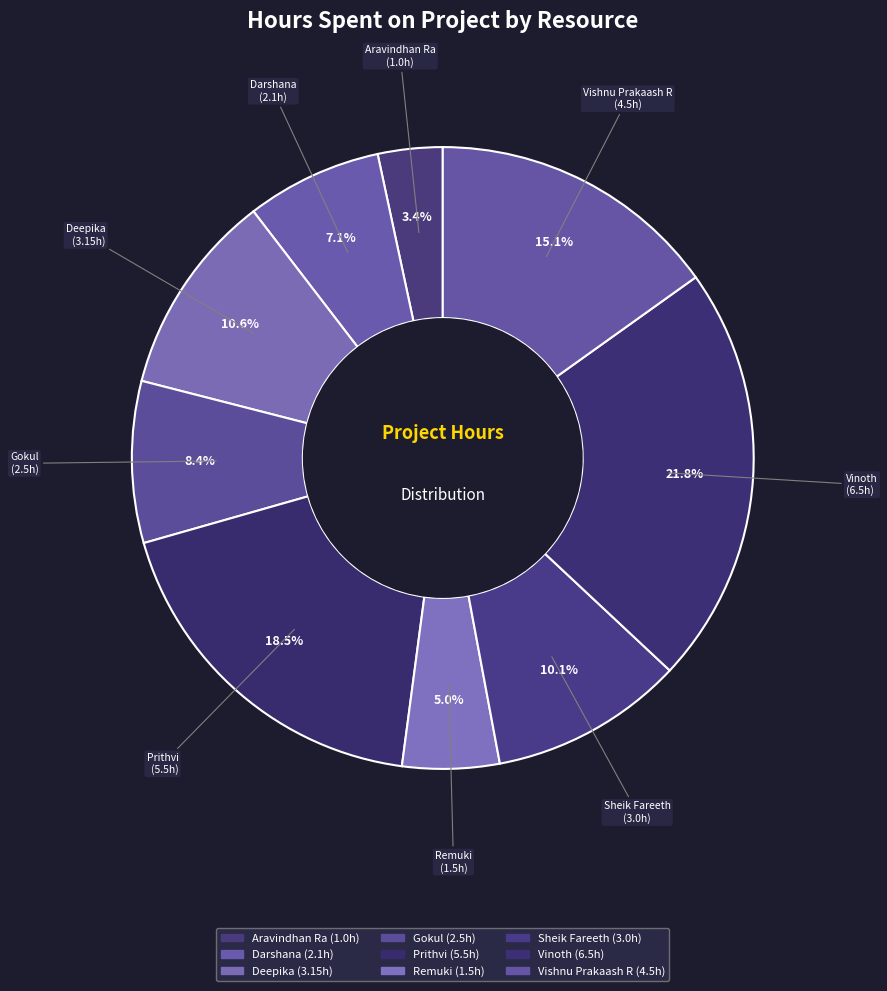

Count the number of slices in the pie.

9